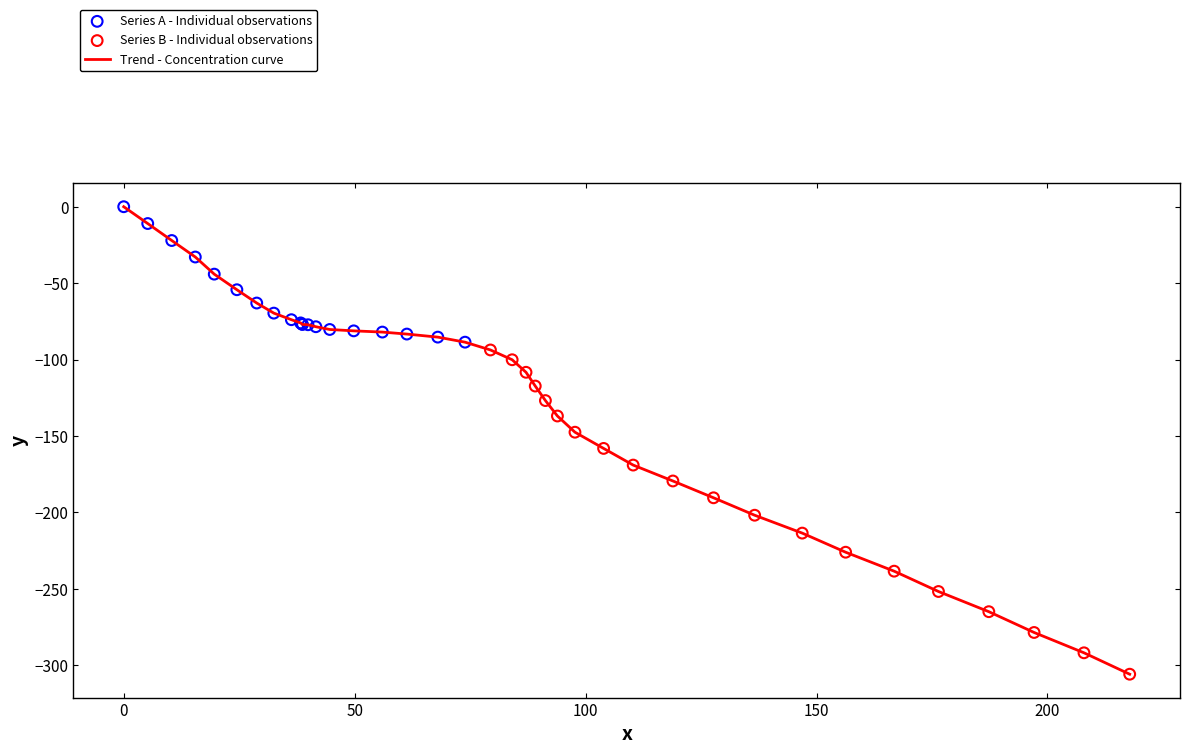

What is the minimum value shown in the chart?

-305.8